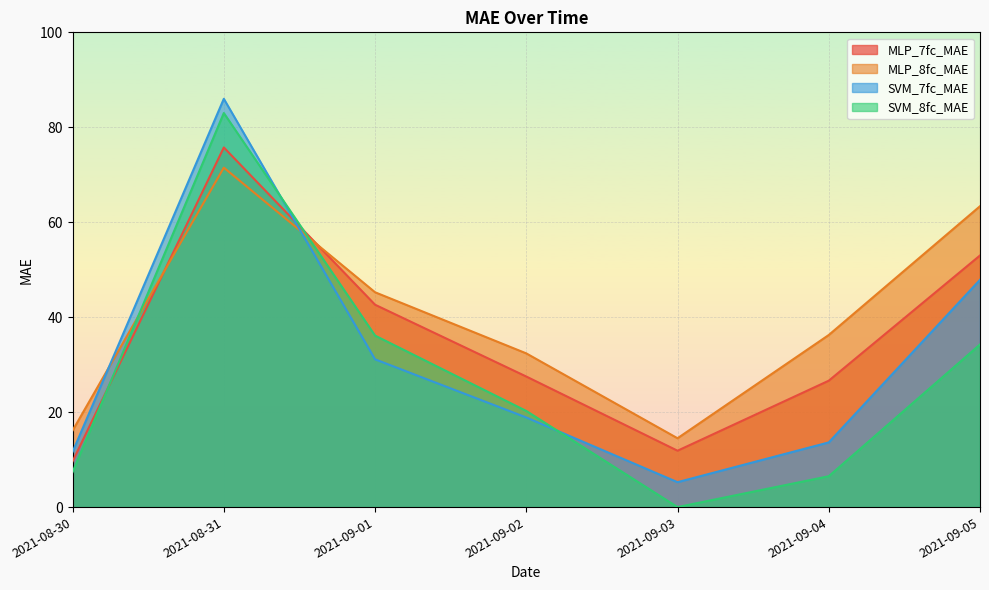

Is it true that MLP_7fc_MAE equals 17.6 at 2021-08-31?

False